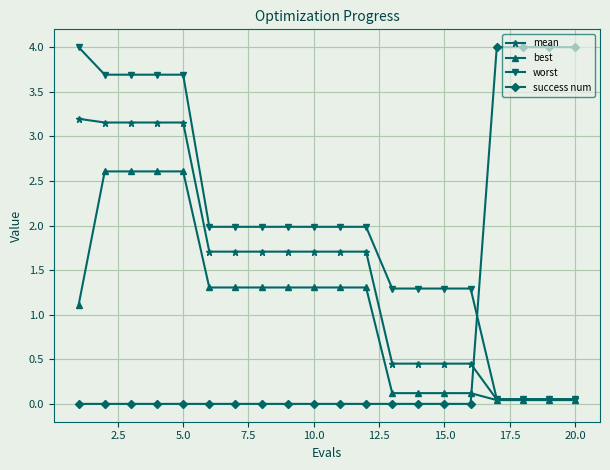

After their last crossing, which series has the higher values: success num or mean?

success num